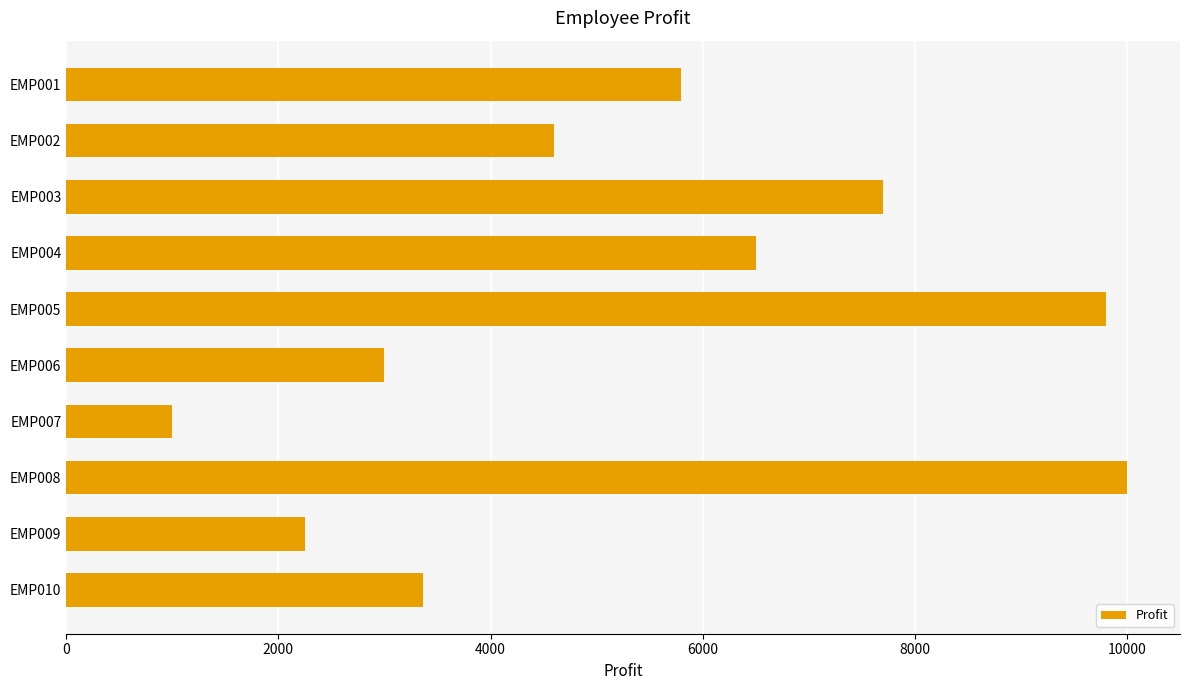

At which label is the value closest to 5500?

EMP001